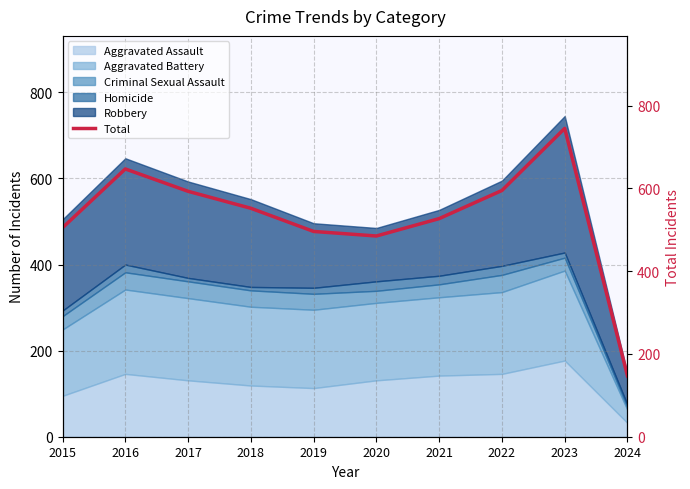

Rank the categories by value from lowest to highest.

2024, 2020, 2019, 2015, 2021, 2018, 2017, 2022, 2016, 2023